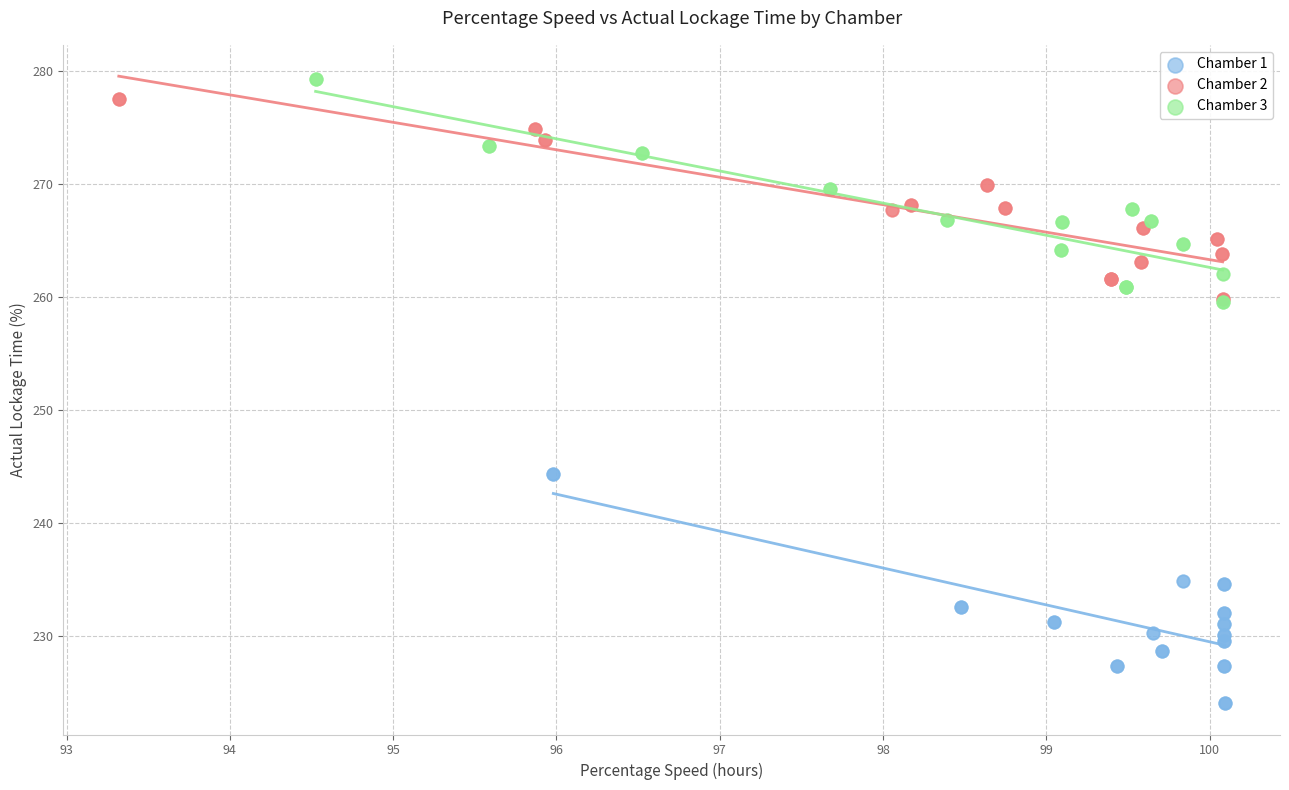

Which series contains the lowest Y value?

Chamber 1